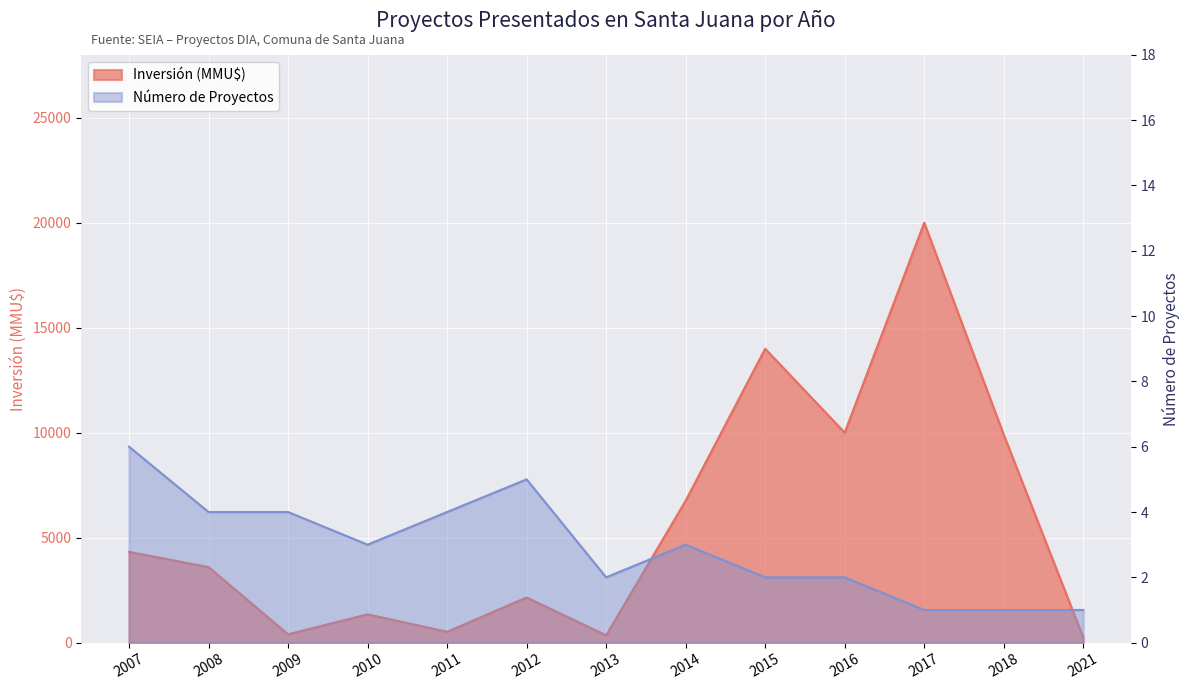

At which category does Inversión (MMU$) reach its first local peak?

2010